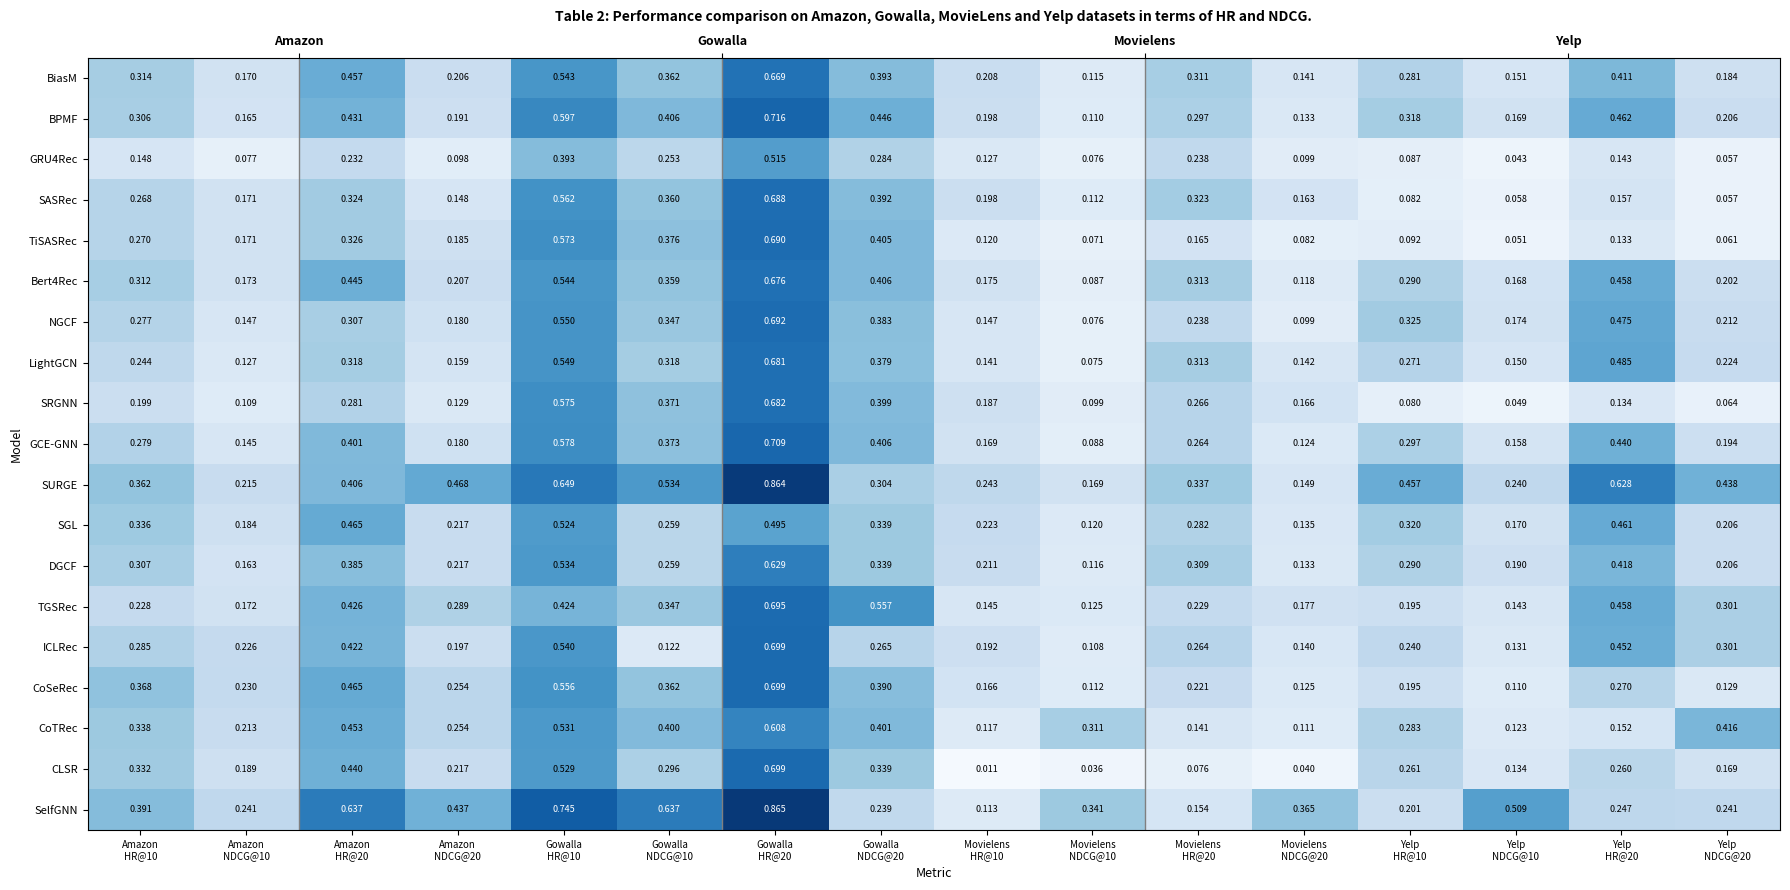

Read the BPMF value at Amazon HR@20.

0.4